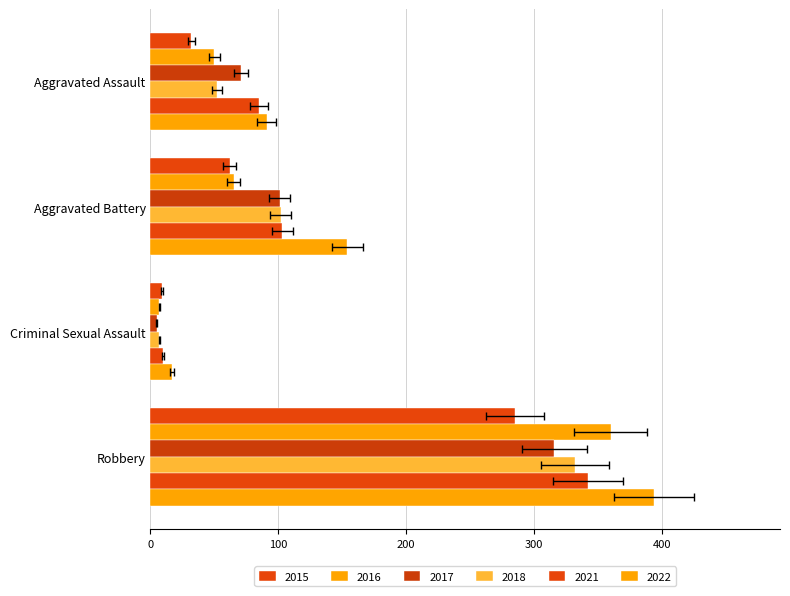

What position from the right is Aggravated Battery?

3